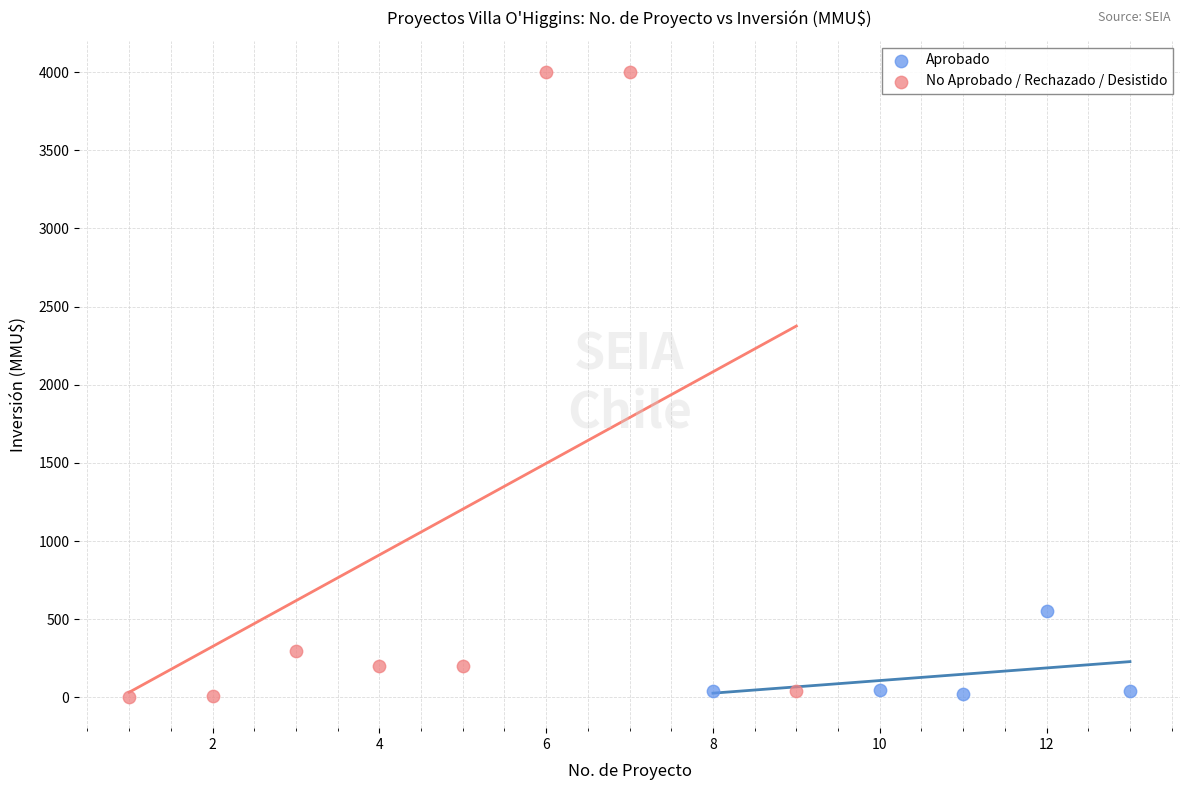

Which series has the widest spread of Y values?

No Aprobado / Rechazado / Desistido